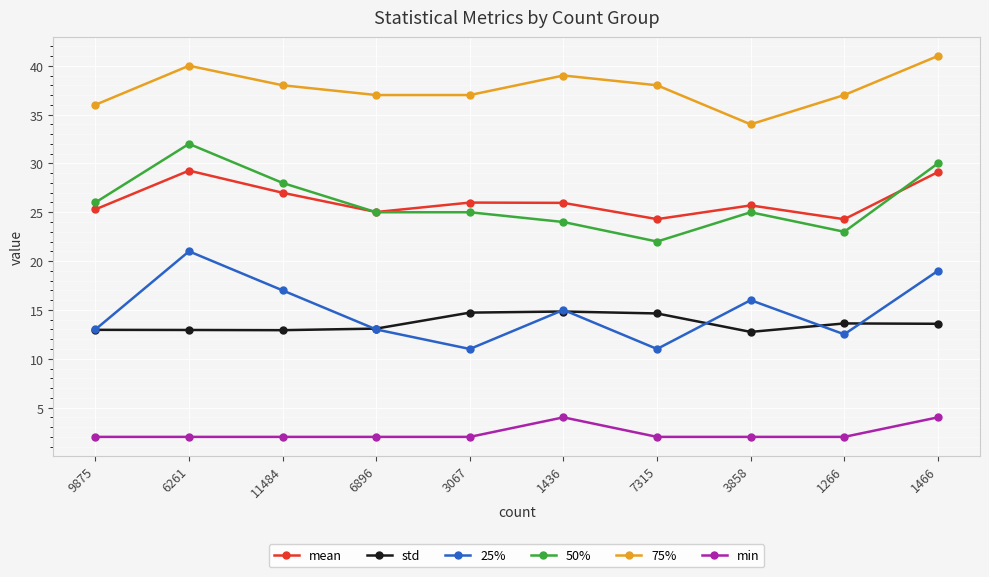

Is the value of min at 11484 greater than the value of std at 9875?

No